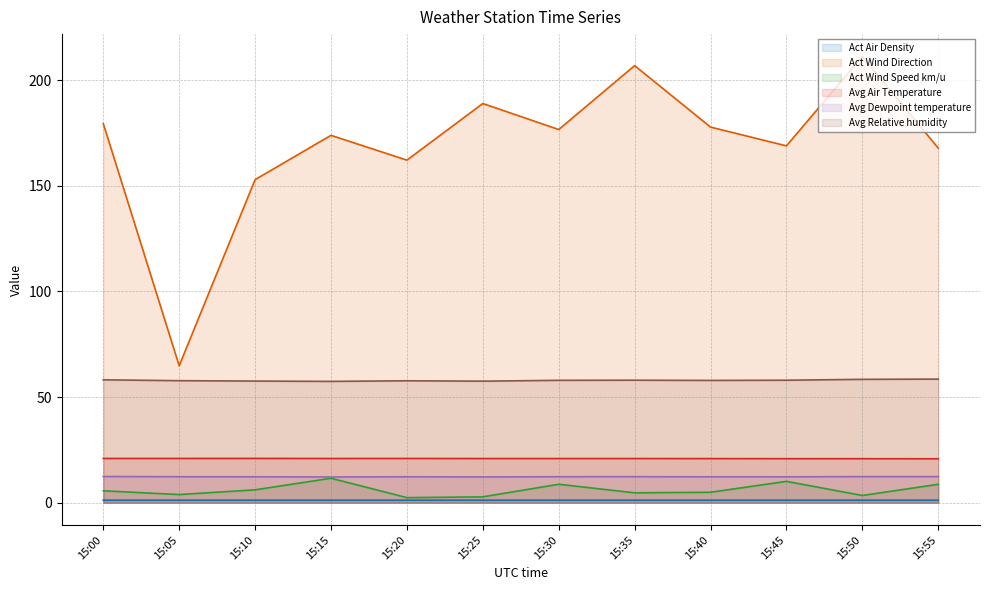

True or false: Avg Relative humidity and Avg Air Temperature intersect in this chart.

False